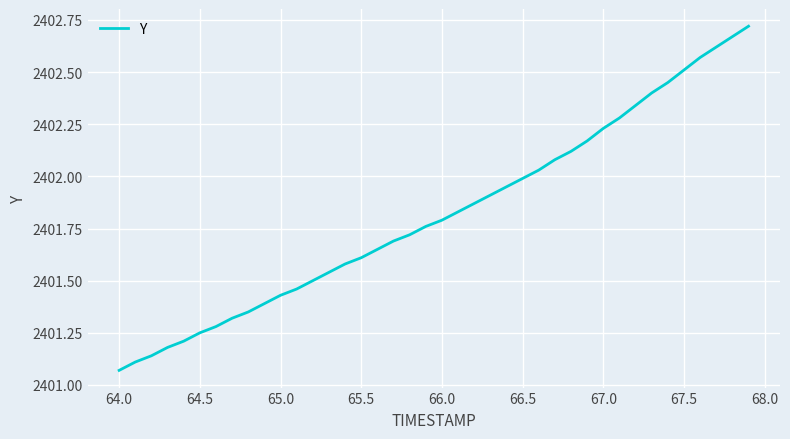

Is this an area chart (filled region under the line)?

No